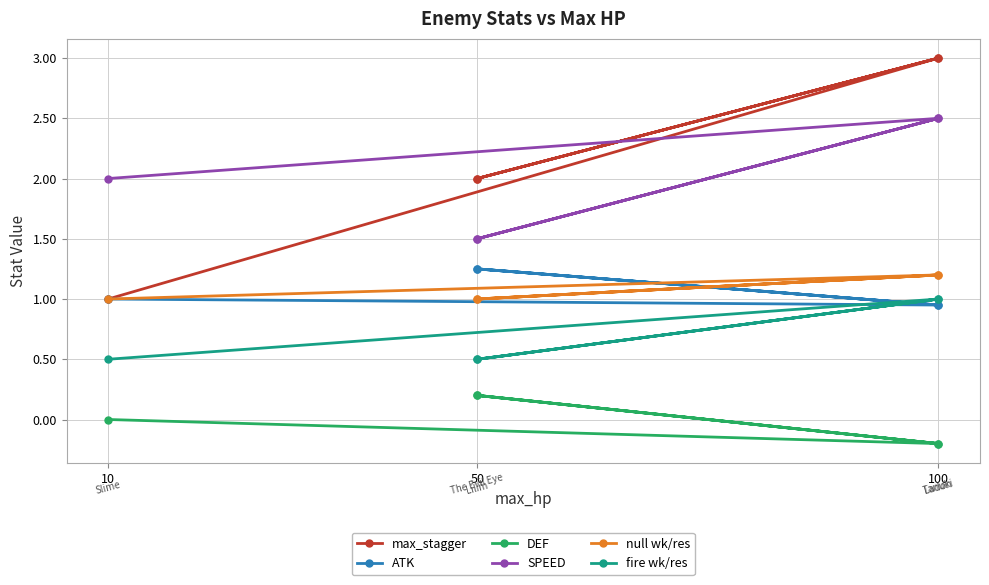

How many data points in null wk/res are above 1?

2